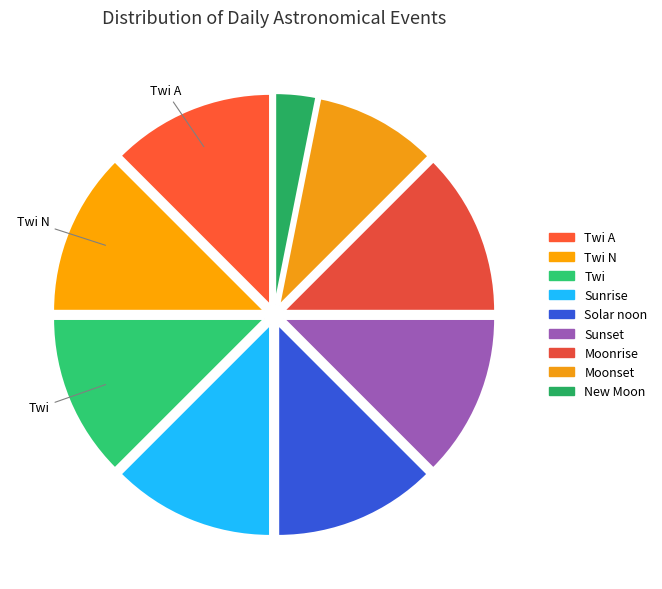

Which category has the smallest portion of the pie?

New Moon